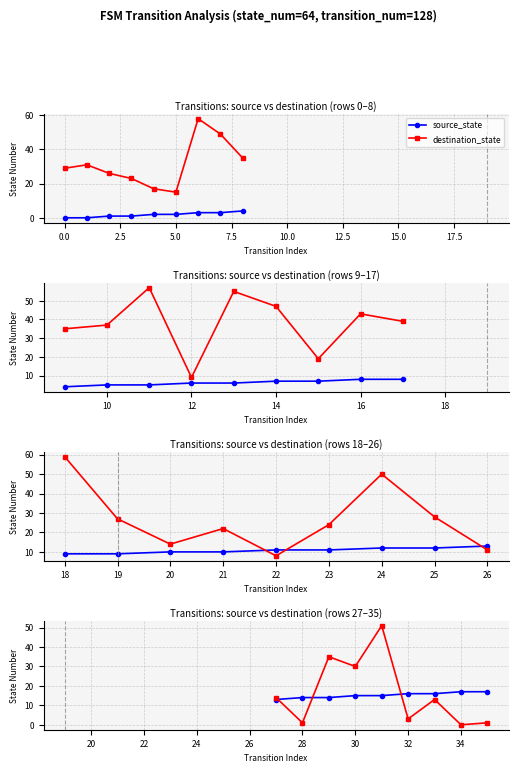

What is the total value across all series at 17.5?

18